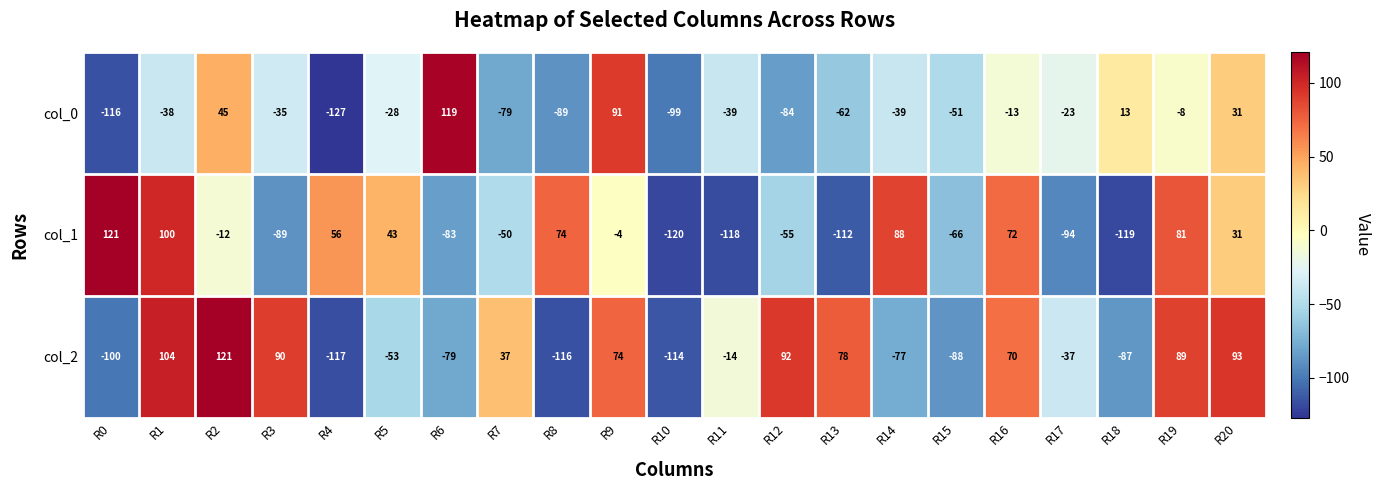

What is the greatest value displayed?

121